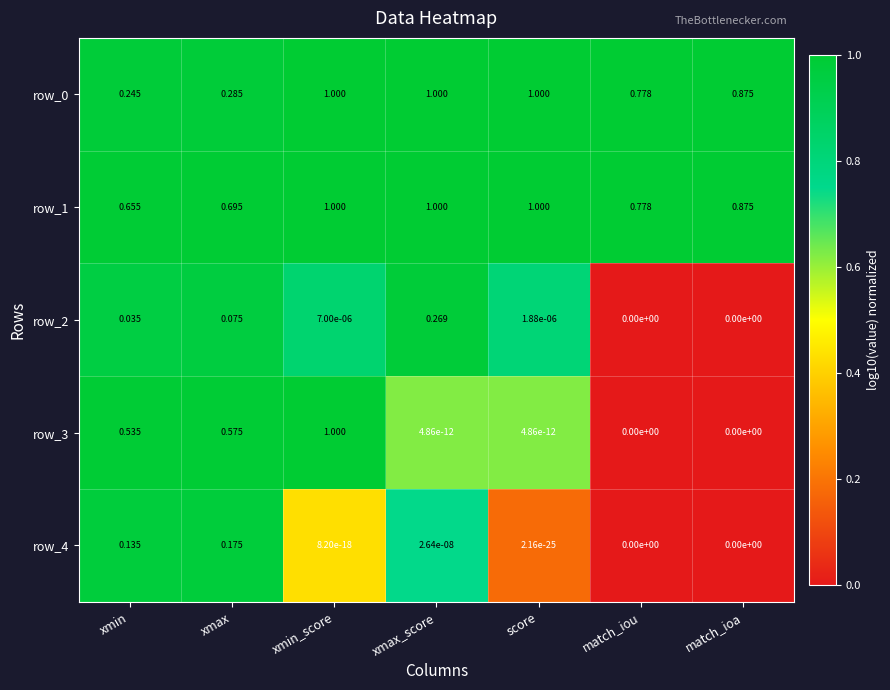

At which label does row_1 reach its minimum?

xmin